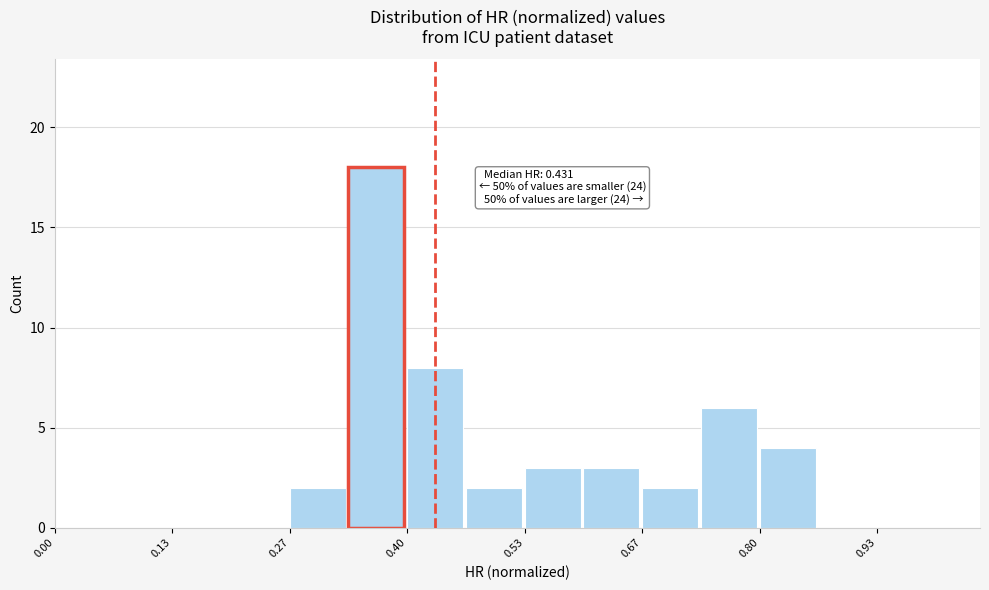

Around what value on the x-axis is the tallest bar? Give the approximate position of its centre, as read against the axis.

0.36